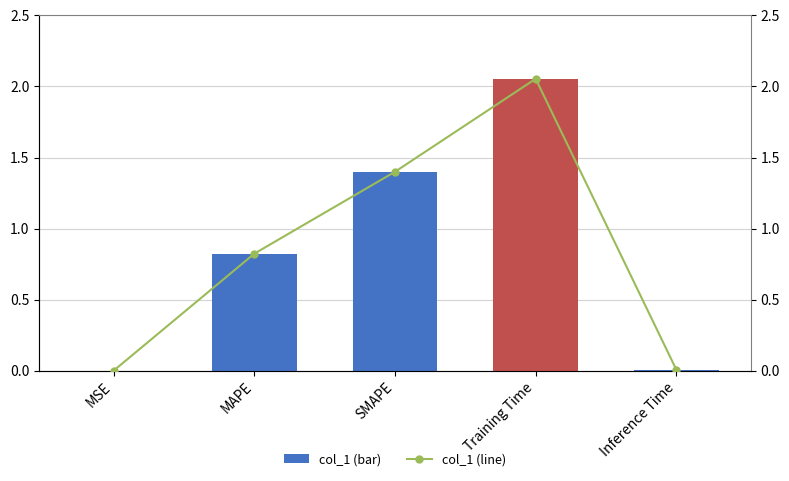

Does the chart contain any negative values?

No